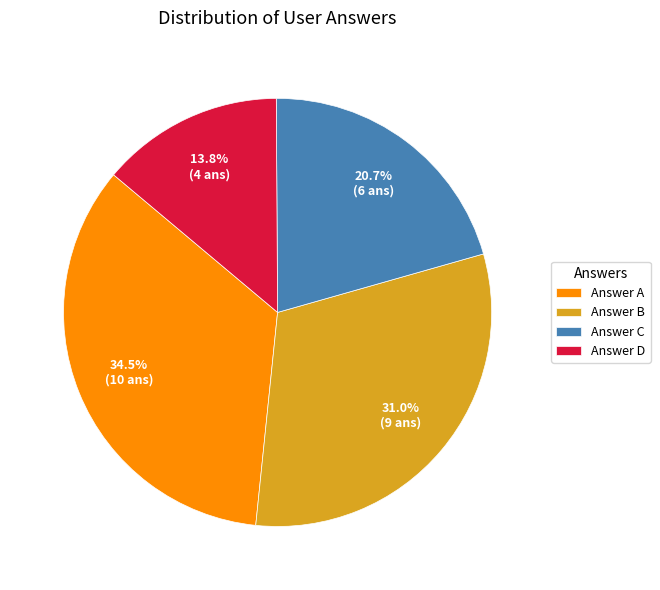

Approximately how many times larger is the value at Answer A compared to Answer B?

1.1